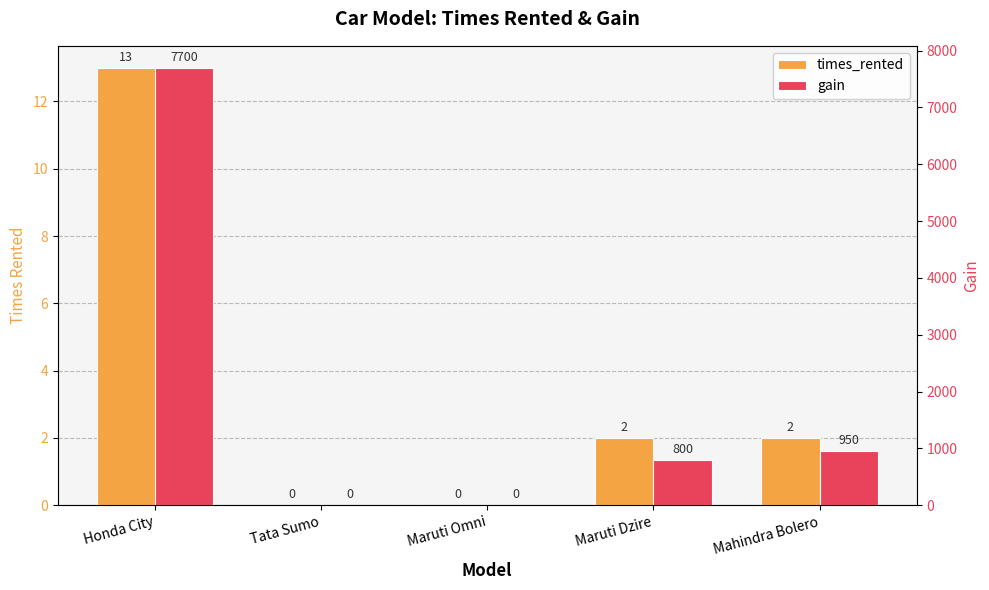

What is the sum of the times_rented values at Mahindra Bolero and Maruti Omni?

2